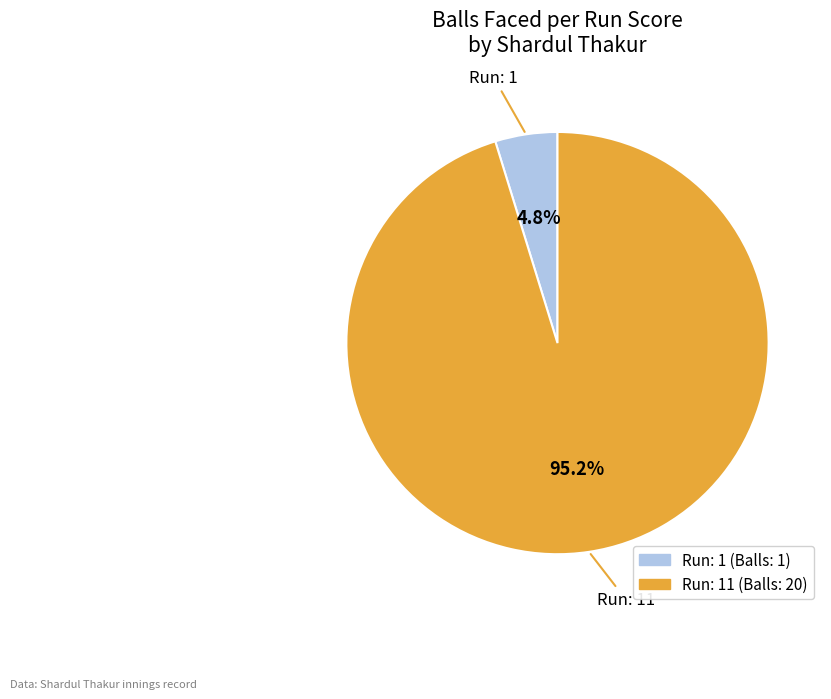

How many segments does this pie chart have?

2